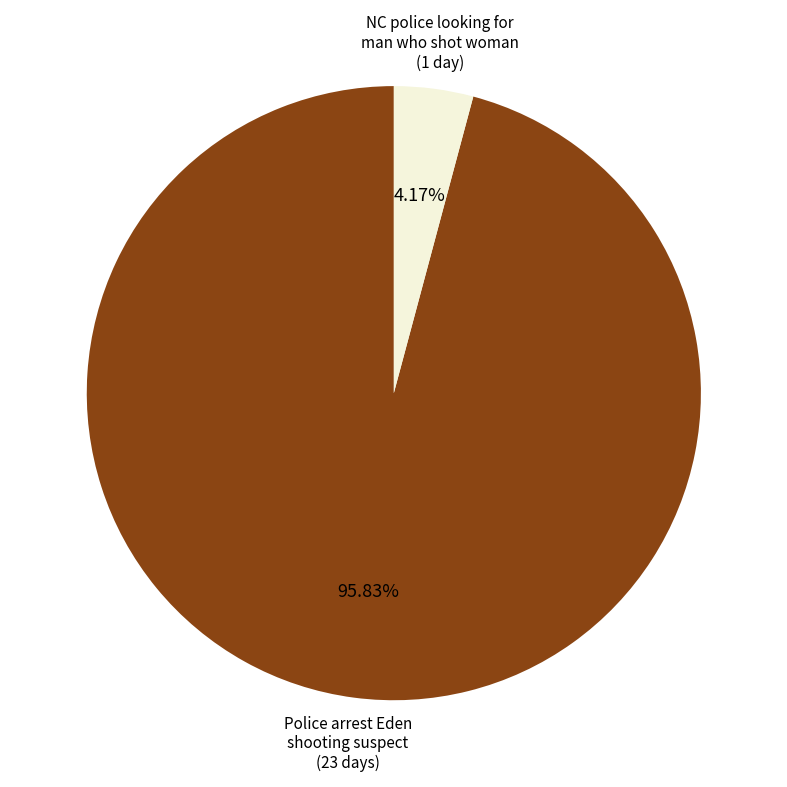

Does any single category account for the majority?

Yes